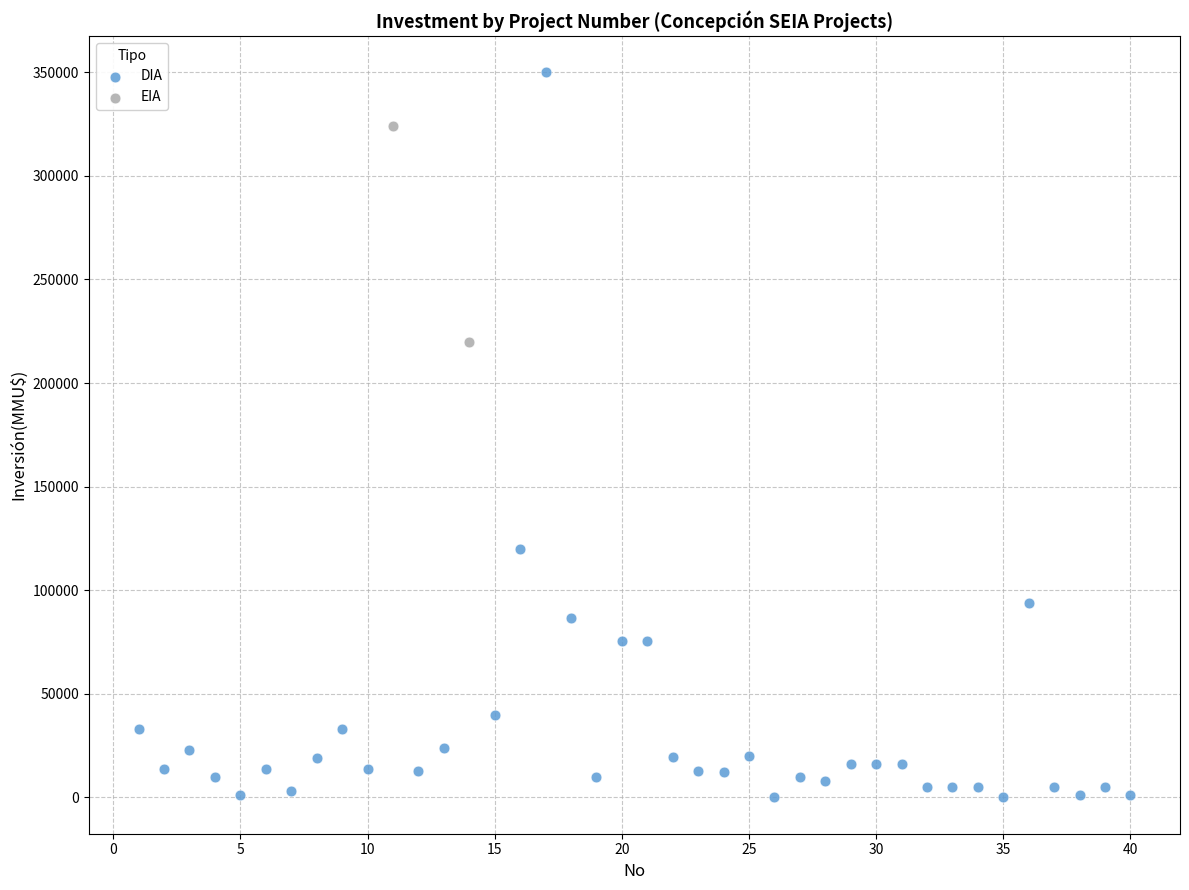

What are all the series names shown in the legend?

DIA, EIA